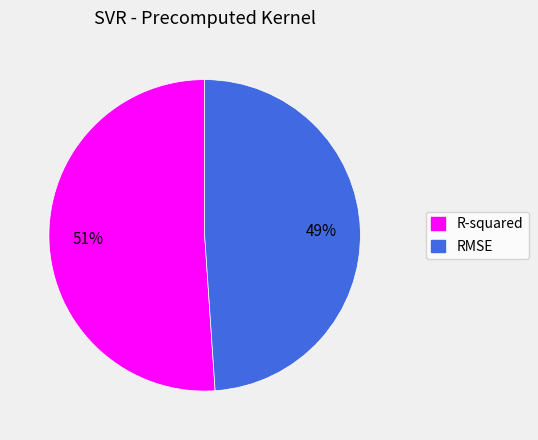

Rank the categories by value from highest to lowest.

R-squared, RMSE